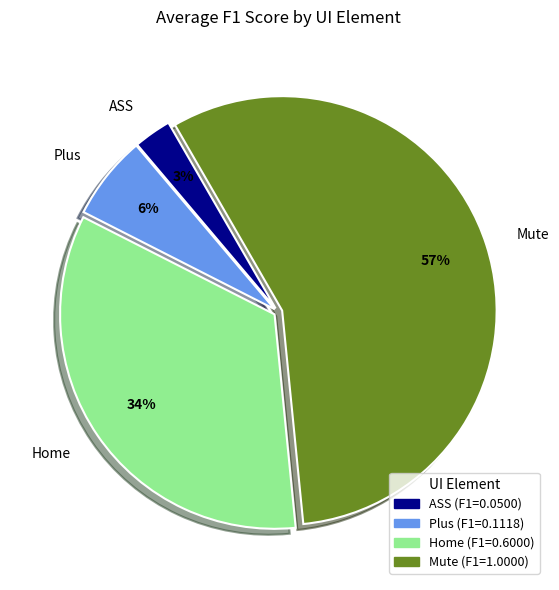

Is it true that Mute is 57% of the pie?

True